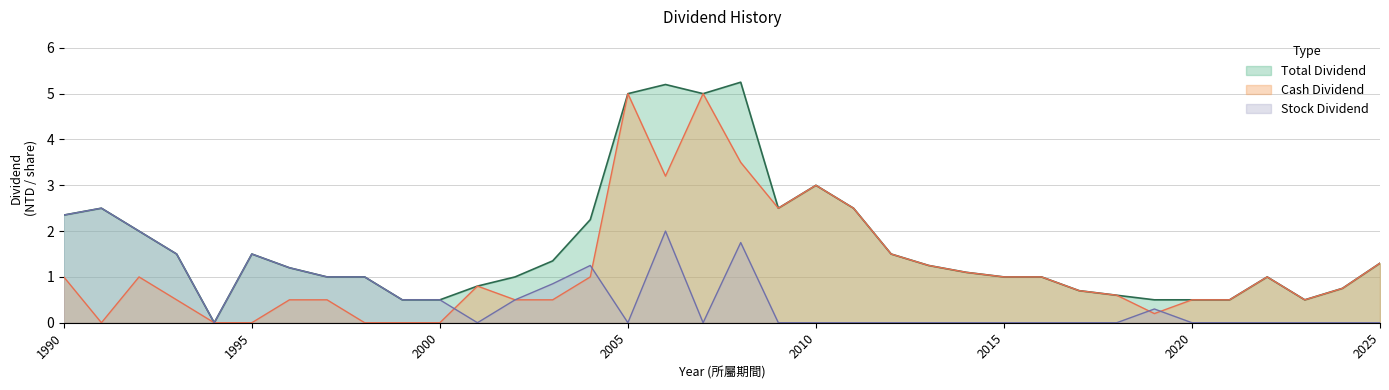

What is the maximum value for Total Dividend?

5.2